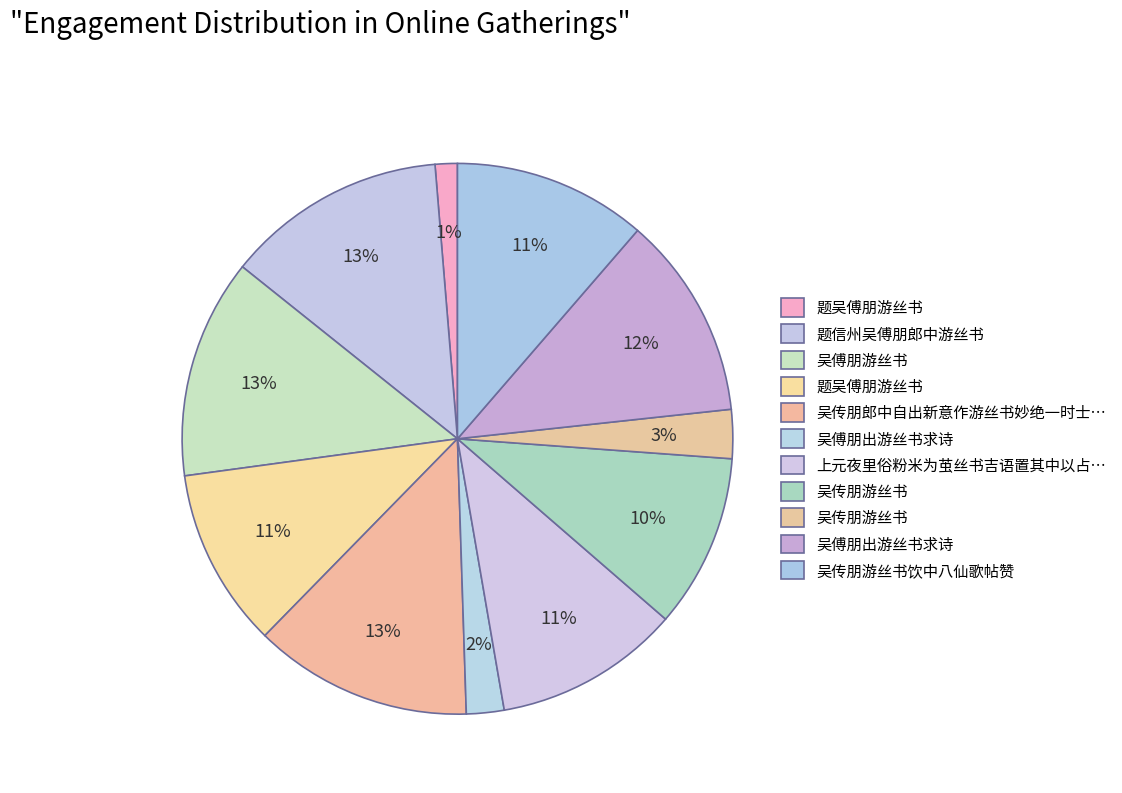

What is the largest slice in the pie chart?

题信州吴傅朋郎中游丝书